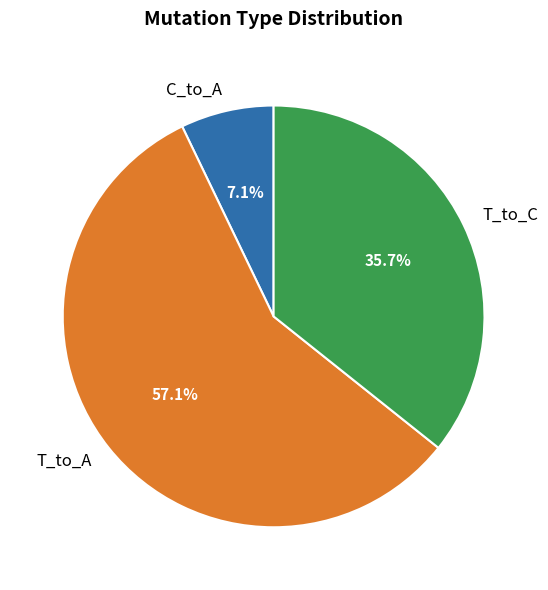

Rank the categories by value from highest to lowest.

T_to_A, T_to_C, C_to_A